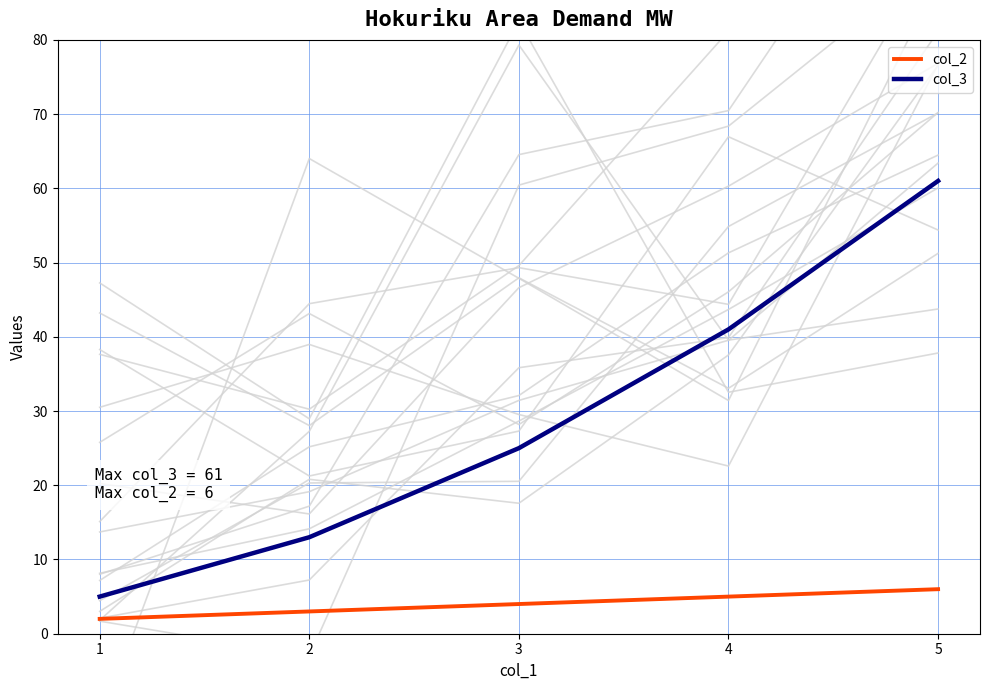

What is the value of the col_2 point at the 3rd from the left?

4